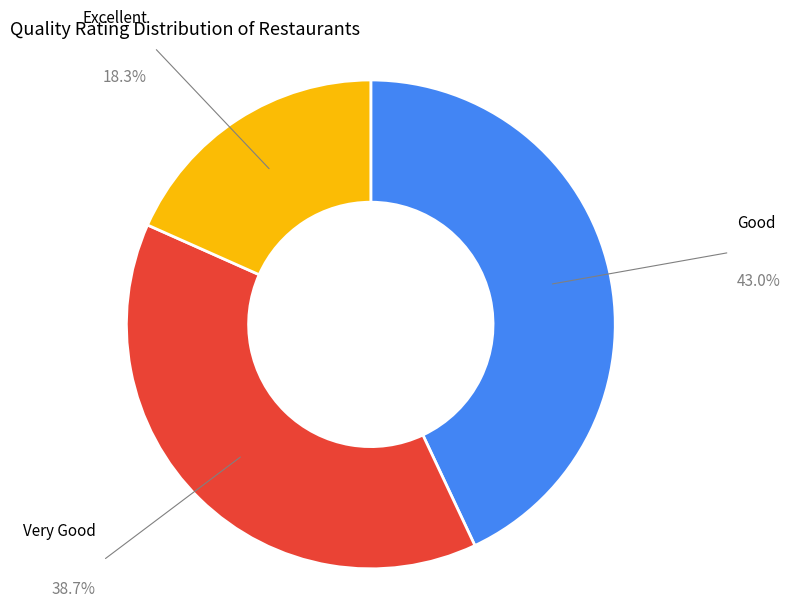

Does Good account for over 50% of the chart?

No